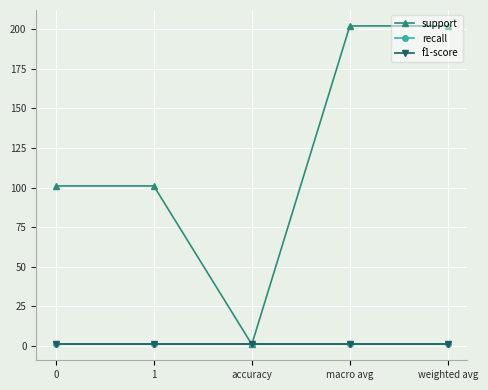

Reading right to left, what are all the values shown in this chart?

support: weighted avg=202	macro avg=202	accuracy=1	1=101	0=101
recall: weighted avg=1	macro avg=1	accuracy=1	1=1	0=1
f1-score: weighted avg=1	macro avg=1	accuracy=1	1=1	0=1